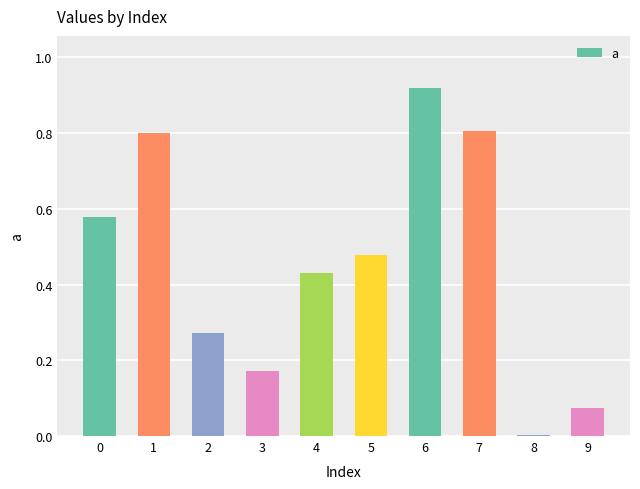

What is the sum of all values?

4.5